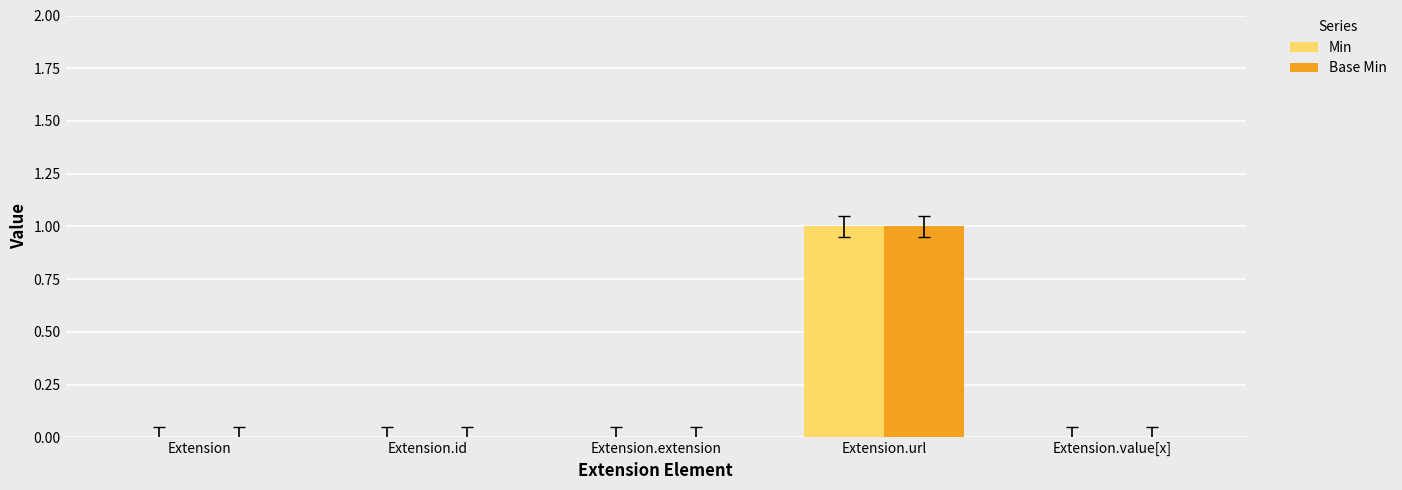

At which category does the chart reach its peak across all series?

Extension.url